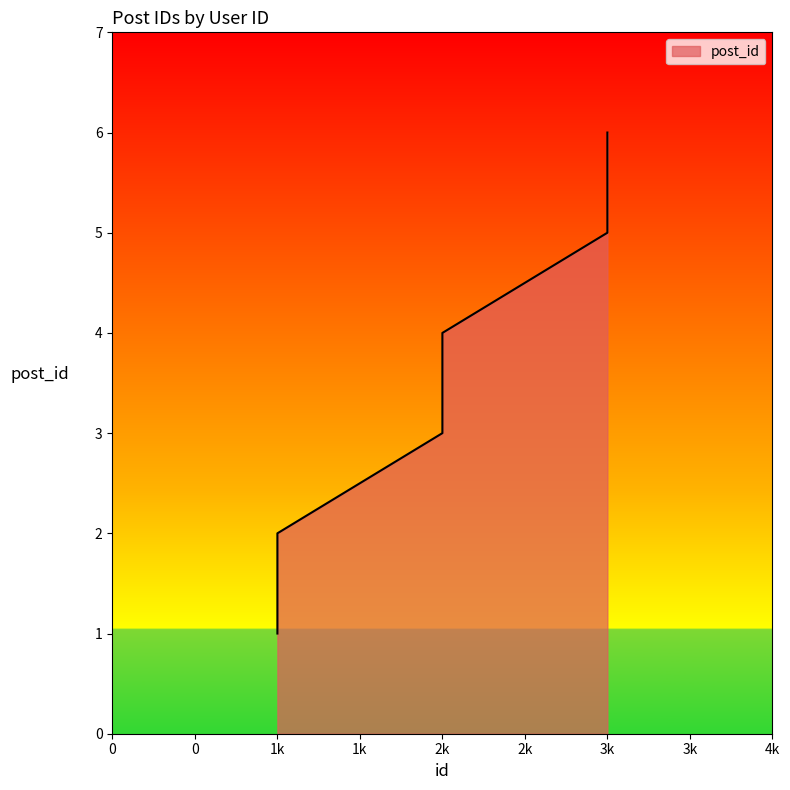

What is the average value?

4